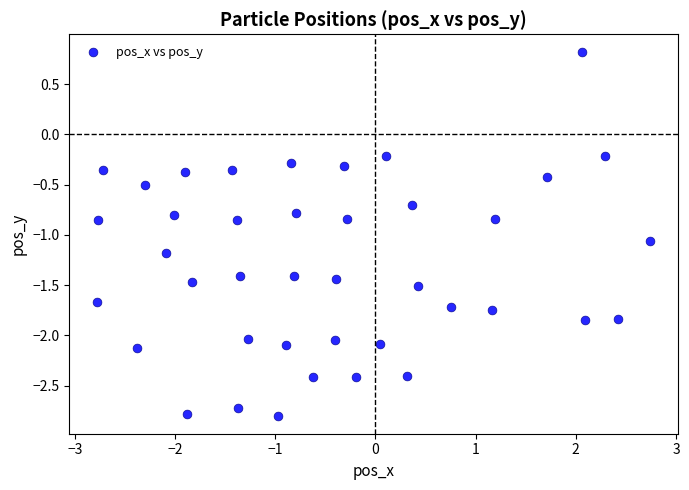

What is the range of Y values (max minus min)?

3.6